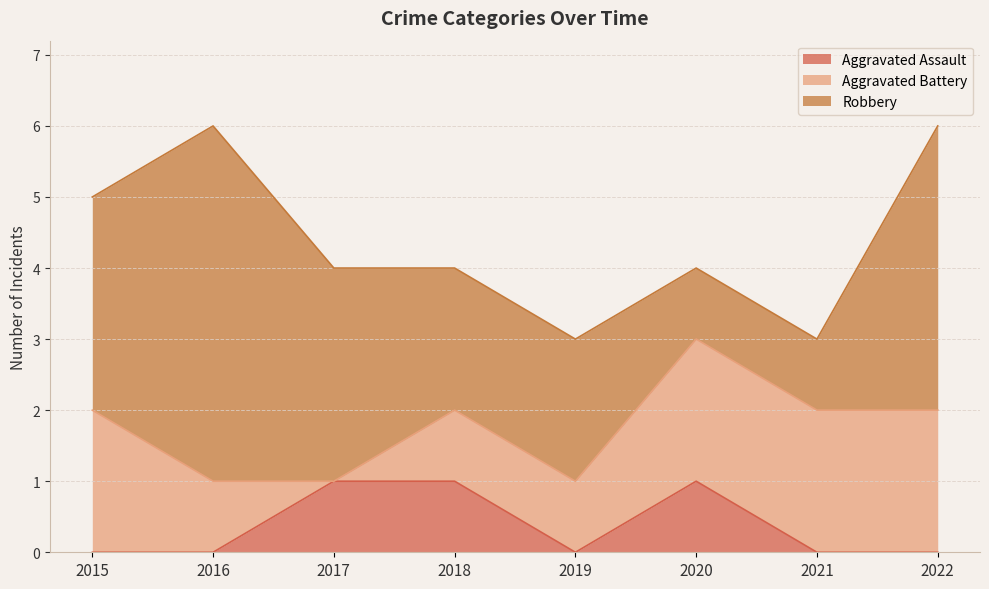

Which series has the widest spread of values?

Robbery